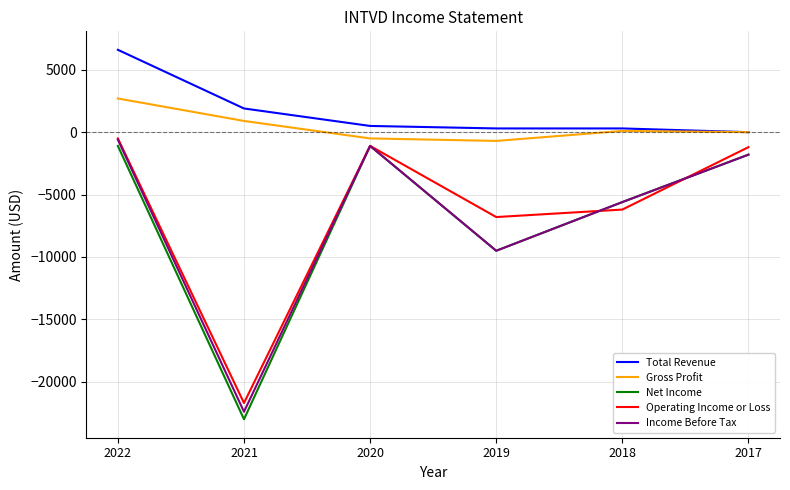

True or false: Income Before Tax and Total Revenue intersect in this chart.

False